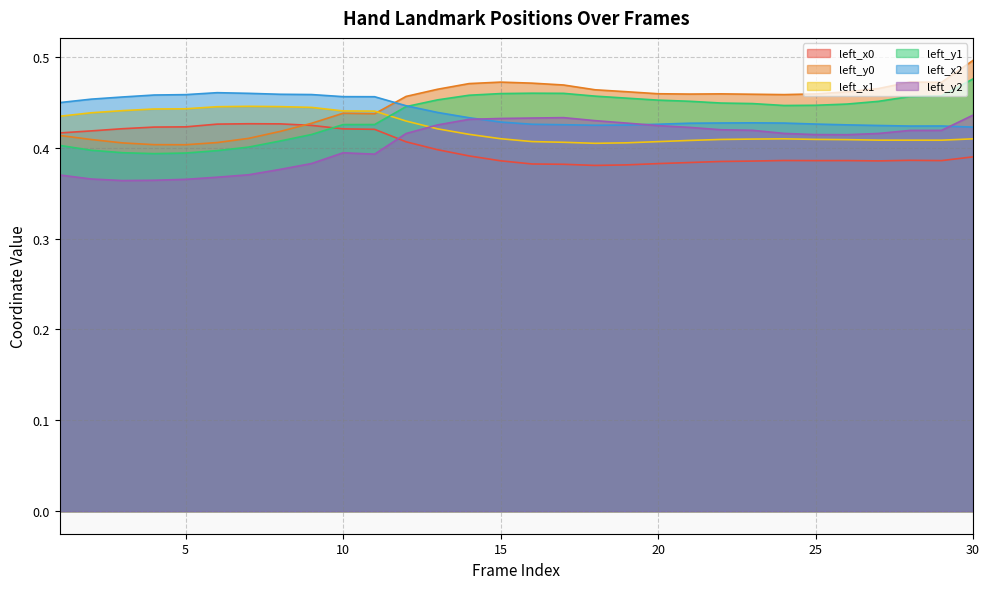

How many categories are shown in the chart?

30